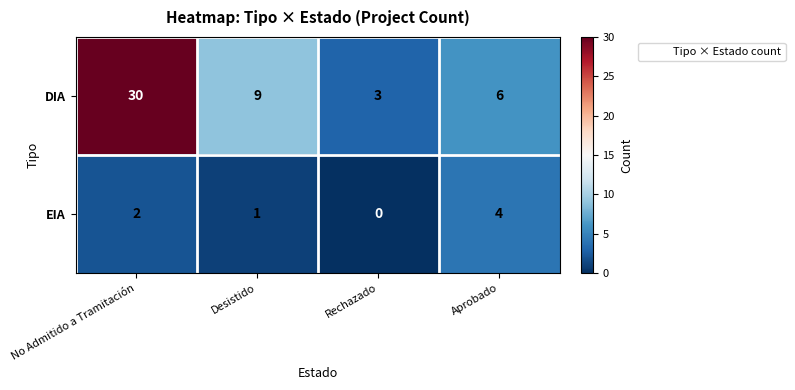

At which category is the sum across all series the highest?

No Admitido a Tramitación